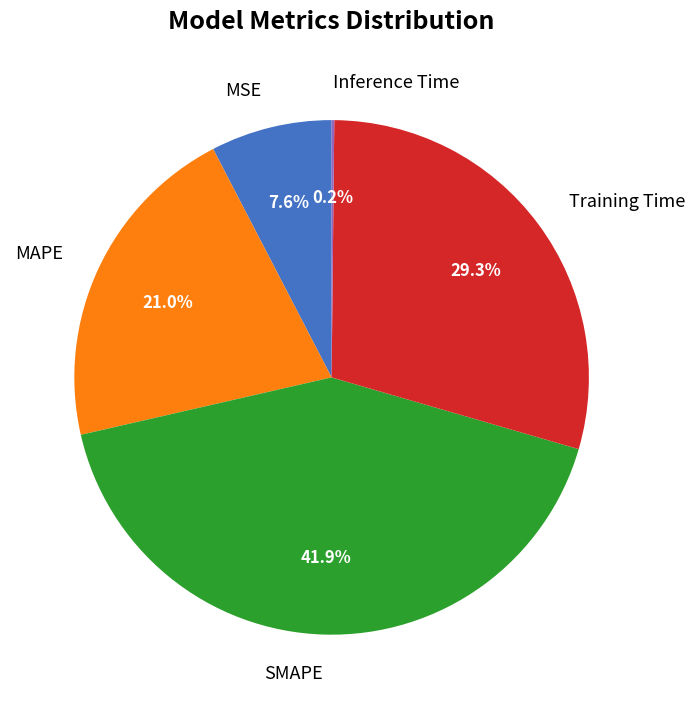

What is the largest slice in the pie chart?

SMAPE